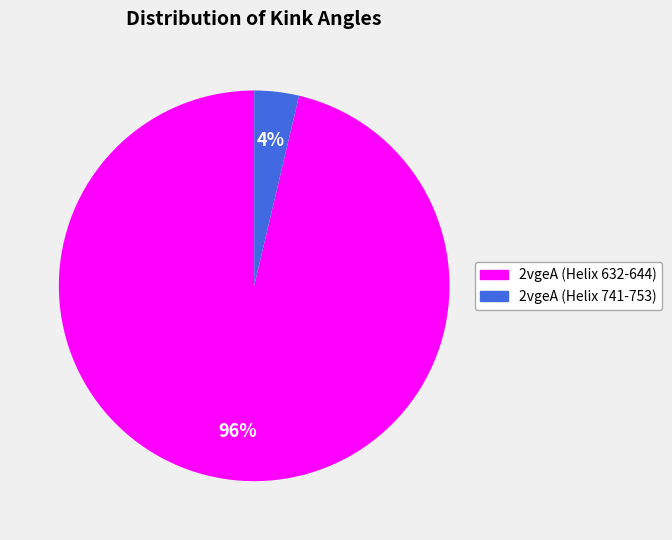

Is 2vgeA (Helix 741-753) the majority of the pie?

No